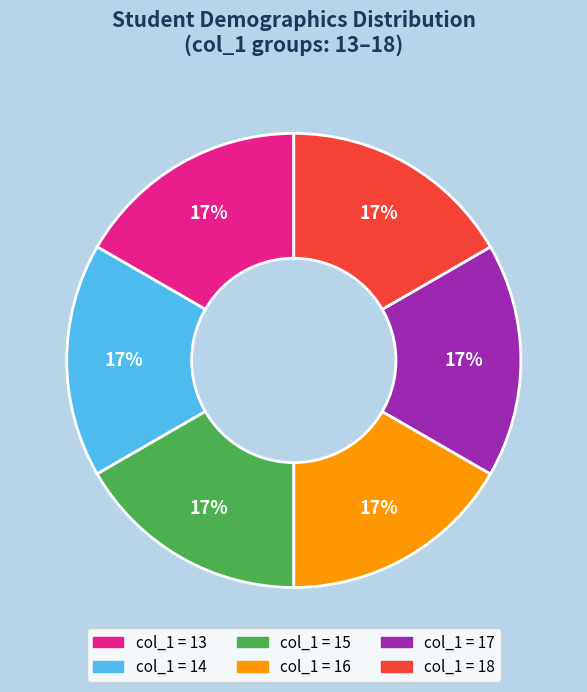

How many slices are in this pie chart?

6